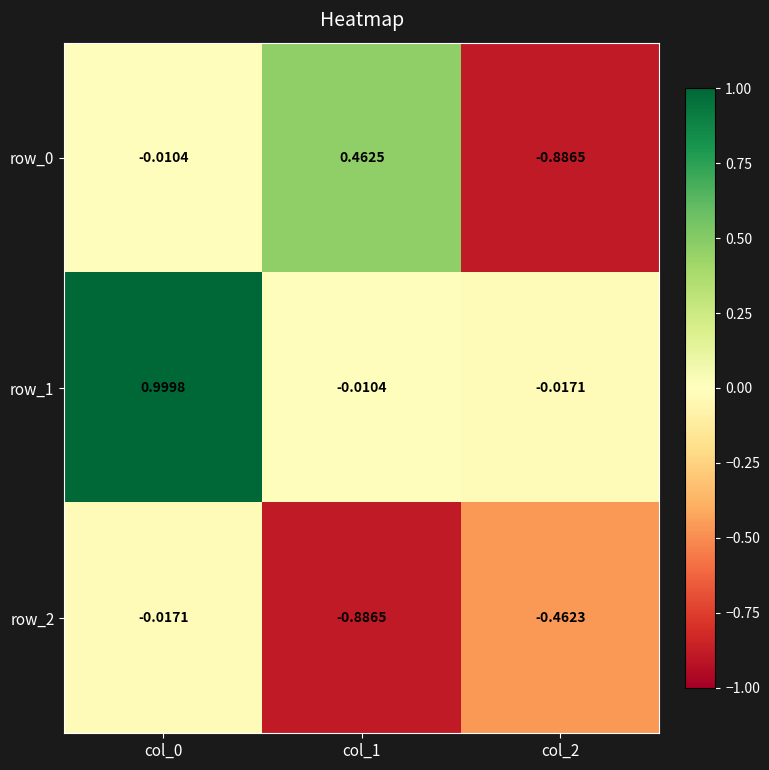

At which label does row_1 reach its minimum?

col_2